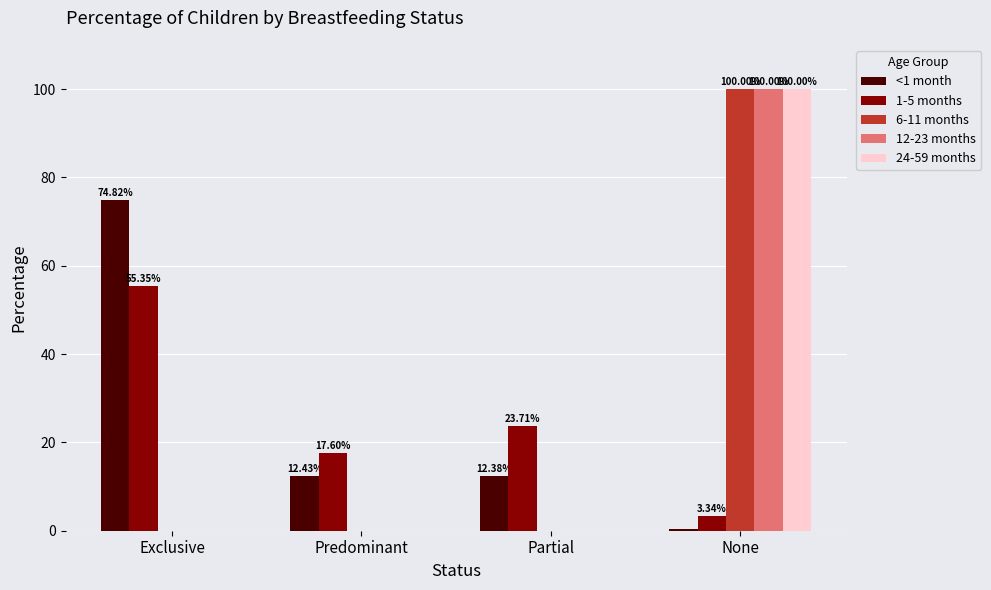

Is the value of 1-5 months at Exclusive greater than the value of 6-11 months at Exclusive?

Yes